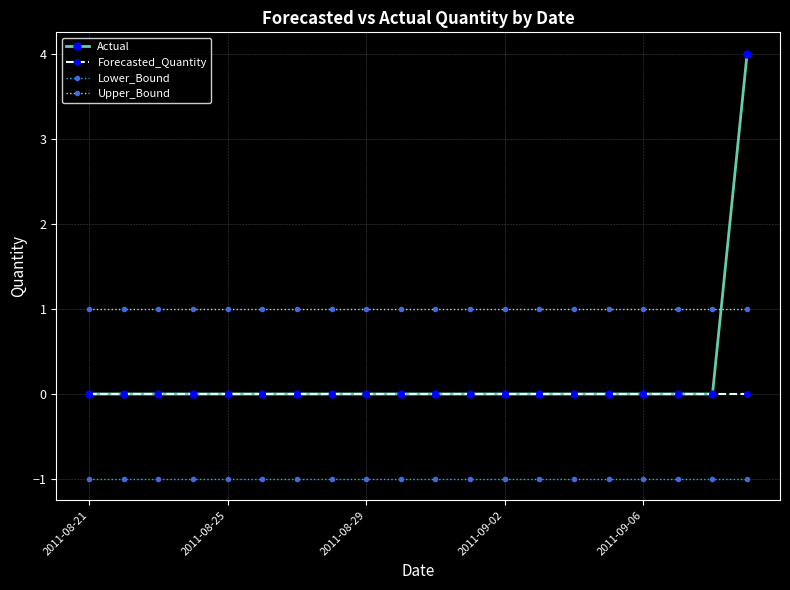

Which series has the largest total across all categories?

Upper_Bound